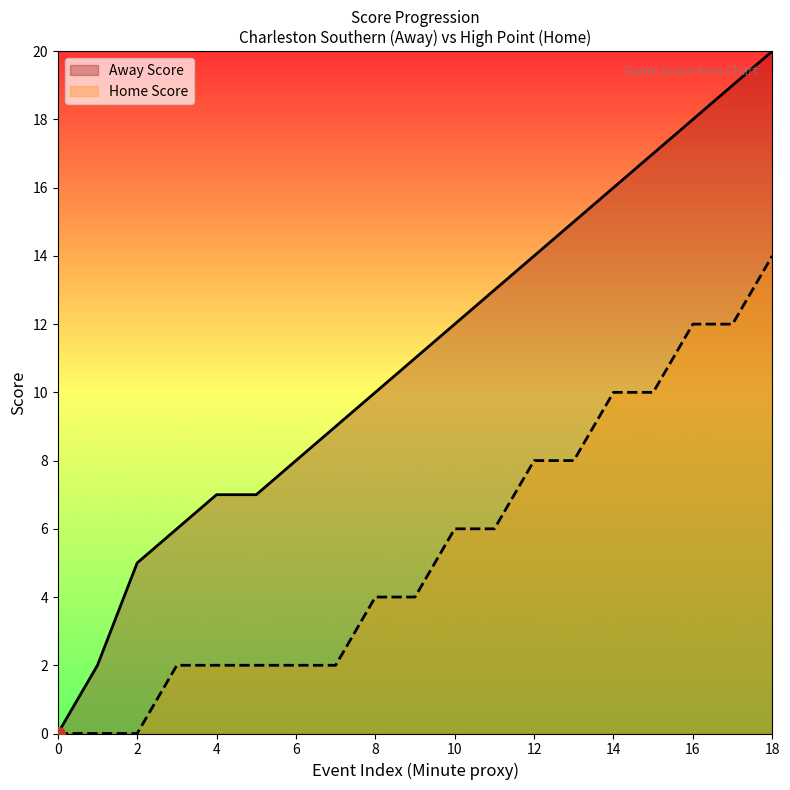

True or false: Away Score and Home Score intersect in this chart.

False